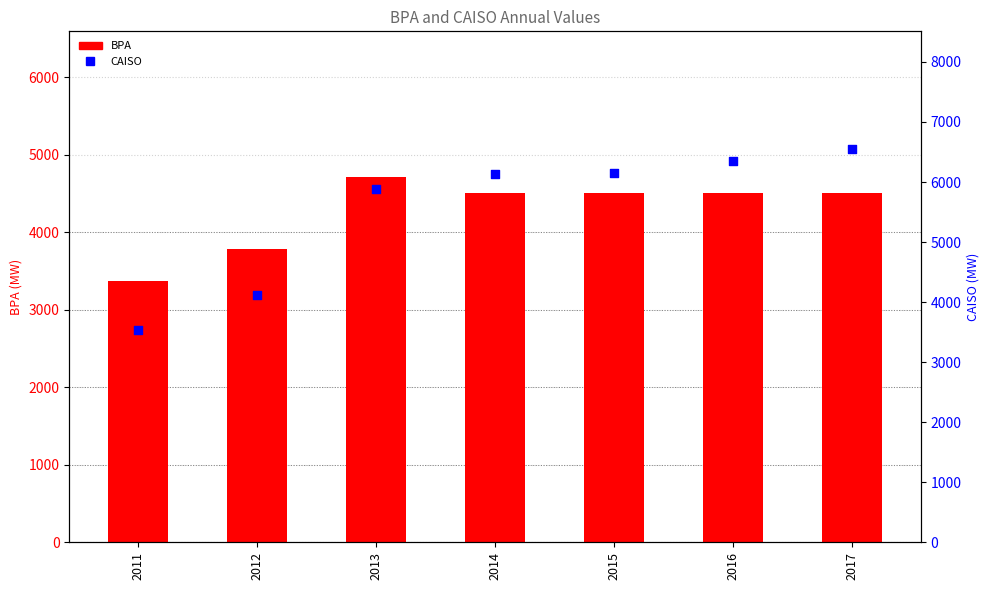

What are all the series names shown in the legend?

BPA, CAISO